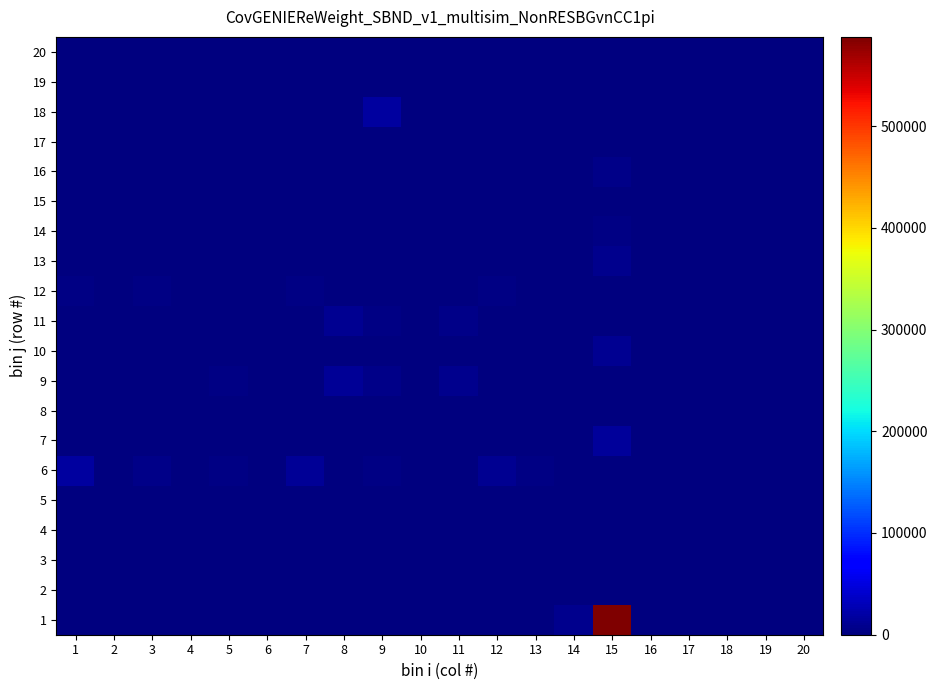

Reading right to left, extract all data points from this chart.

1: 20=28	19=62	18=9	17=1090	16=57	15=587624	14=7020	13=23	12=27	11=20	10=9	9=22	8=200	7=158	6=139	5=33	4=15	3=82	2=68	1=0
2: 20=11	19=63	18=66	17=0	16=65	15=0	14=28	13=0	12=1	11=0	10=1	9=1	8=0	7=0	6=0	5=7	4=0	3=1	2=1	1=0
3: 20=8	19=54	18=53	17=1	16=0	15=0	14=30	13=0	12=0	11=0	10=0	9=0	8=0	7=0	6=0	5=0	4=0	3=0	2=0	1=0
4: 20=7	19=19	18=43	17=5	16=1	15=386	14=6	13=78	12=1863	11=1	10=326	9=511	8=7	7=118	6=17	5=1971	4=139	3=569	2=281	1=53
5: 20=32	19=2	18=6	17=0	16=0	15=0	14=0	13=0	12=4	11=0	10=3	9=18	8=0	7=2	6=0	5=65	4=3	3=0	2=5	1=0
6: 20=0	19=1	18=0	17=9	16=0	15=0	14=0	13=2456	12=9345	11=295	10=987	9=2305	8=1529	7=13568	6=907	5=2454	4=240	3=4664	2=523	1=17835
7: 20=0	19=2	18=1	17=37	16=0	15=14967	14=189	13=2	12=6	11=1	10=2	9=5	8=41	7=39	6=23	5=8	4=4	3=14	2=10	1=0
8: 20=3	19=4	18=3	17=0	16=0	15=0	14=1	13=0	12=0	11=0	10=0	9=0	8=0	7=0	6=0	5=0	4=0	3=0	2=0	1=0
9: 20=1	19=0	18=0	17=0	16=0	15=0	14=0	13=302	12=4	11=7295	10=9	9=6135	8=12602	7=802	6=20	5=2919	4=8	3=1	2=280	1=10
10: 20=1	19=0	18=0	17=35	16=4	15=10872	14=181	13=2	12=2	11=2	10=4	9=0	8=6	7=9	6=4	5=1	4=1	3=1	2=2	1=0
11: 20=0	19=0	18=0	17=0	16=0	15=0	14=0	13=240	12=6	11=6345	10=6	9=4357	8=9625	7=547	6=18	5=2240	4=7	3=4	2=245	1=11
12: 20=1	19=0	18=0	17=6	16=0	15=0	14=0	13=630	12=3141	11=11	10=148	9=2282	8=2161	7=2845	6=153	5=1933	4=333	3=3587	2=534	1=2582
13: 20=0	19=1	18=0	17=16	16=1	15=8030	14=150	13=0	12=0	11=2	10=0	9=0	8=3	7=2	6=2	5=0	4=1	3=3	2=1	1=0
14: 20=0	19=0	18=0	17=9	16=0	15=4532	14=94	13=0	12=0	11=1	10=1	9=0	8=2	7=1	6=4	5=1	4=0	3=2	2=2	1=0
15: 20=0	19=0	18=0	17=0	16=0	15=0	14=0	13=116	12=15	11=0	10=94	9=14	8=1	7=190	6=2	5=12	4=10	3=32	2=2	1=2090
16: 20=0	19=0	18=0	17=9	16=1	15=5314	14=99	13=0	12=2	11=1	10=0	9=1	8=4	7=2	6=1	5=1	4=0	3=0	2=0	1=0
17: 20=0	19=2	18=4	17=0	16=5	15=0	14=0	13=0	12=0	11=0	10=0	9=0	8=0	7=0	6=0	5=0	4=0	3=0	2=0	1=0
18: 20=0	19=0	18=0	17=0	16=0	15=0	14=0	13=38	12=30	11=155	10=19	9=17711	8=69	7=21	6=9	5=765	4=23	3=340	2=42	1=13
19: 20=0	19=0	18=0	17=1	16=0	15=633	14=5	13=0	12=0	11=0	10=0	9=0	8=0	7=0	6=0	5=0	4=0	3=0	2=0	1=0
20: 20=1	19=0	18=0	17=1	16=0	15=0	14=0	13=194	12=835	11=1	10=32	9=513	8=576	7=725	6=50	5=560	4=114	3=1268	2=139	1=646